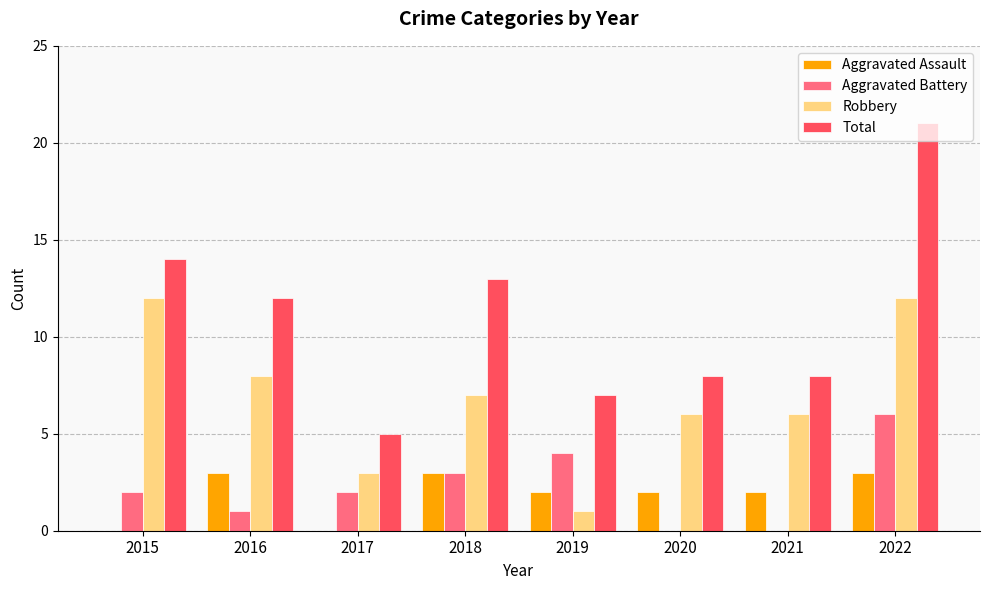

What is the sum of all Aggravated Battery values?

18